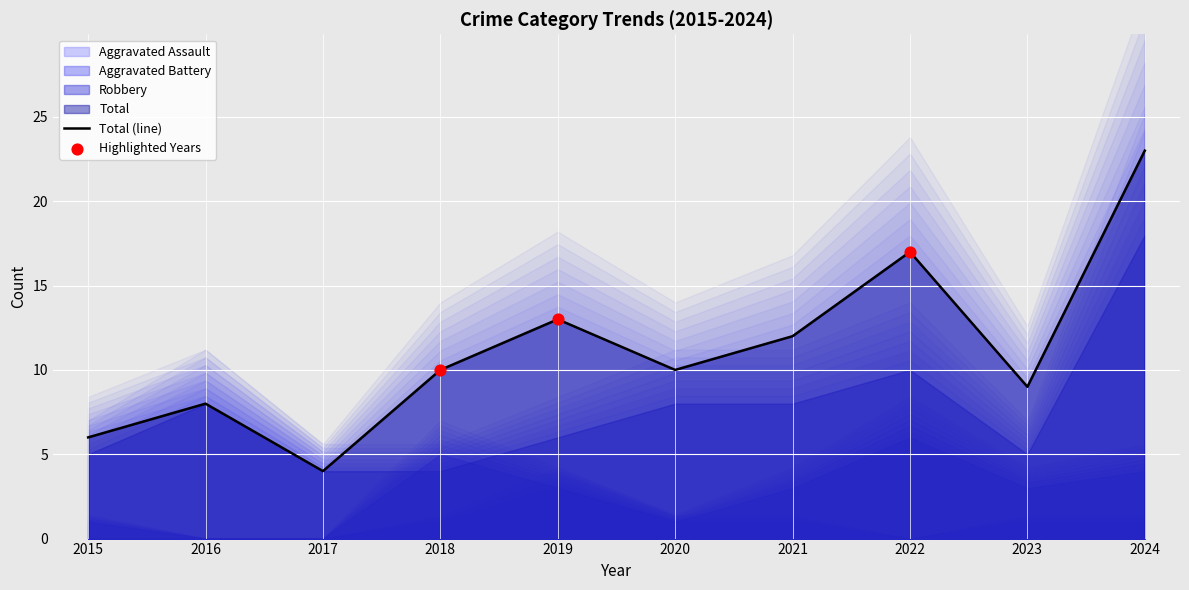

Which series contains the highest Y value?

Total